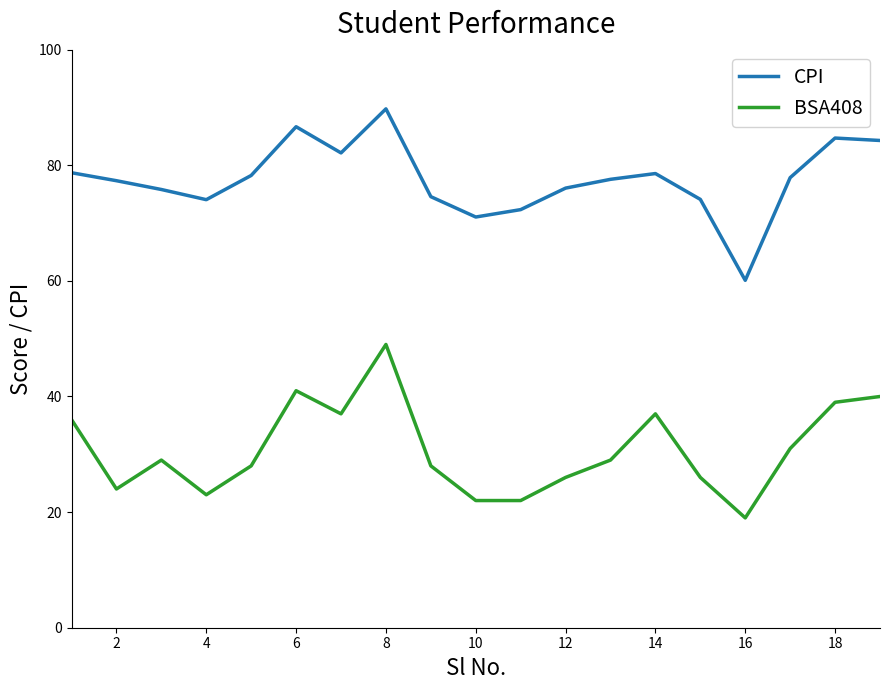

True or false: CPI and BSA408 intersect in this chart.

False